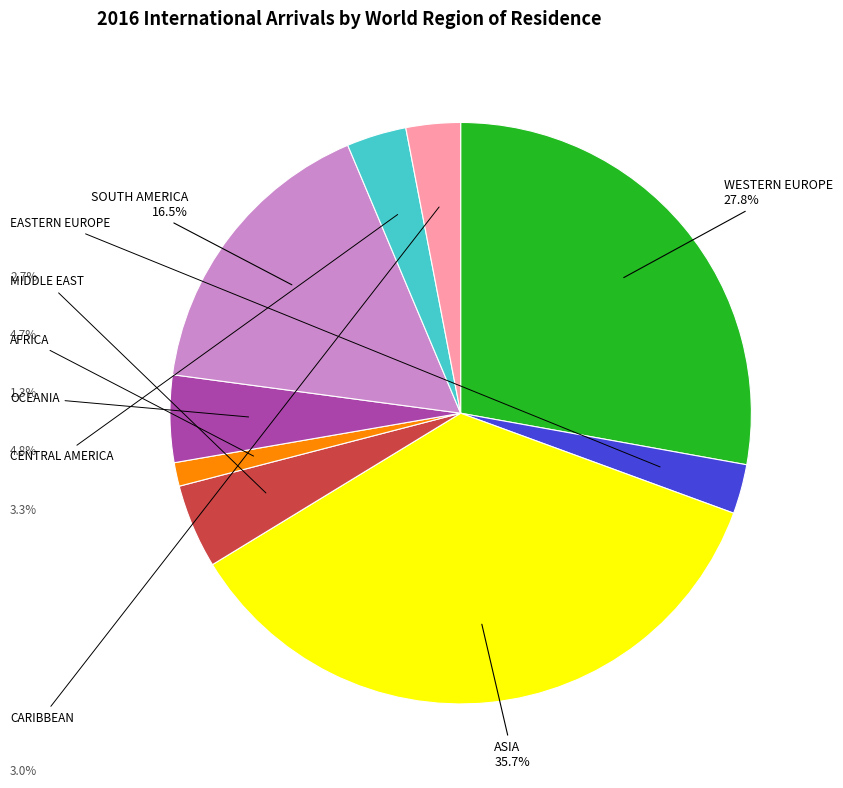

Which slice is the largest?

ASIA